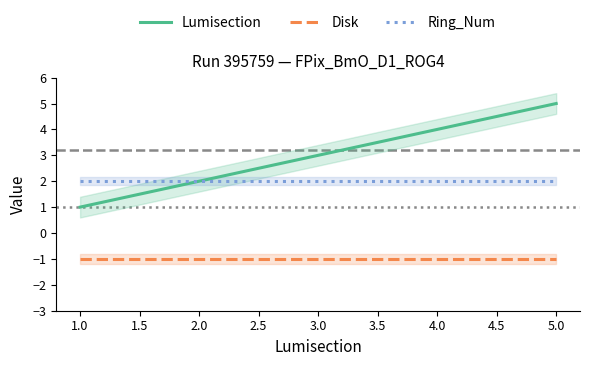

Is the value of Disk at 2.0 greater than the value of Lumisection at 3.0?

No